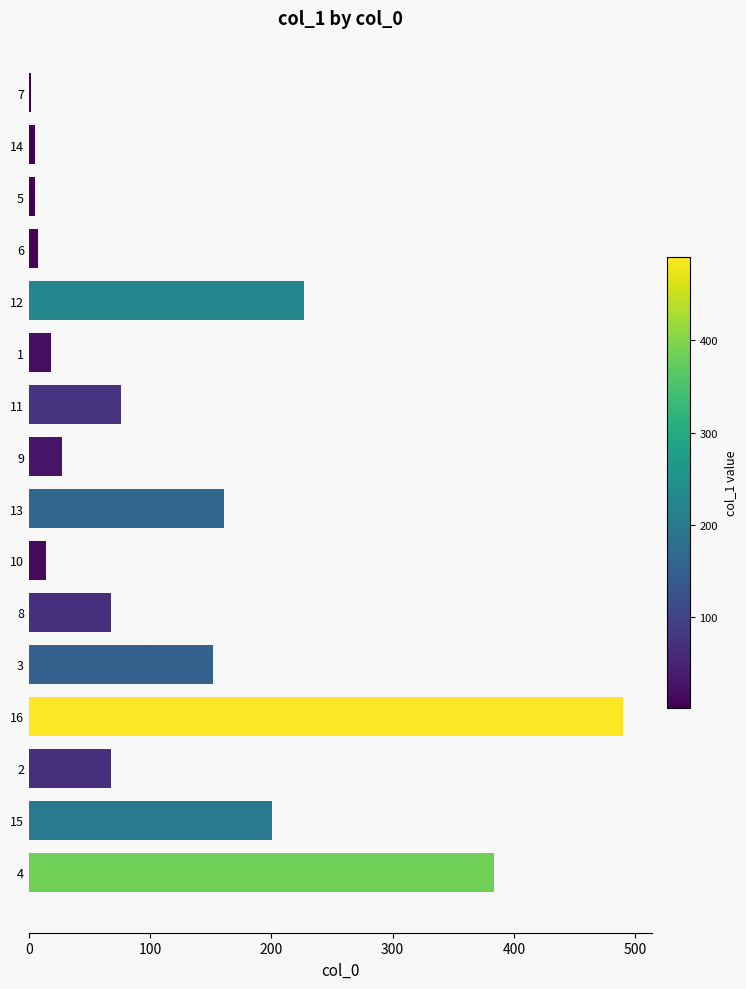

Is it true that the value at 14 is 274.5?

False